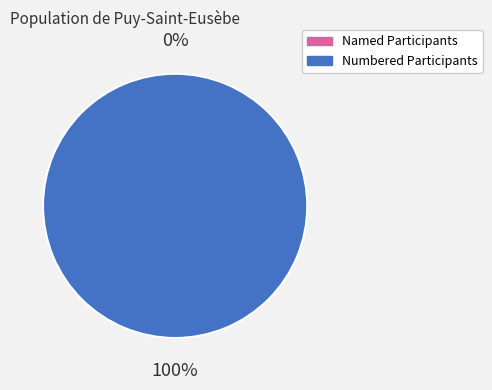

Is 2964 the majority of the pie?

No